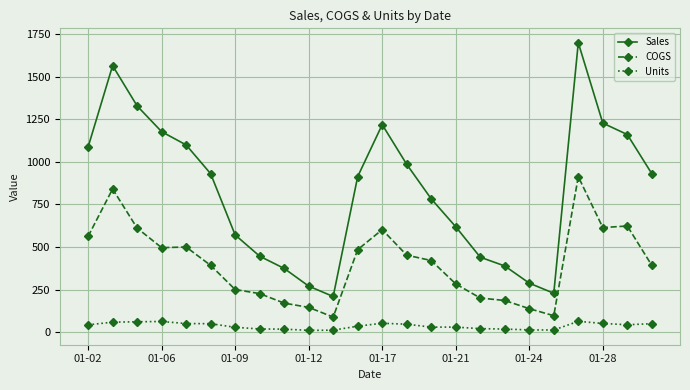

True or false: Sales and Units intersect in this chart.

False